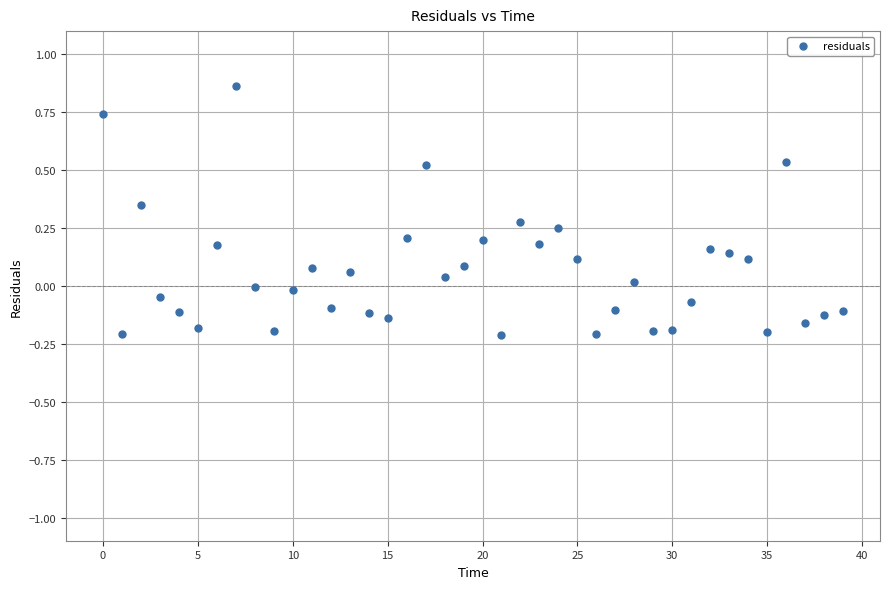

What is the range of Y values (max minus min)?

1.1